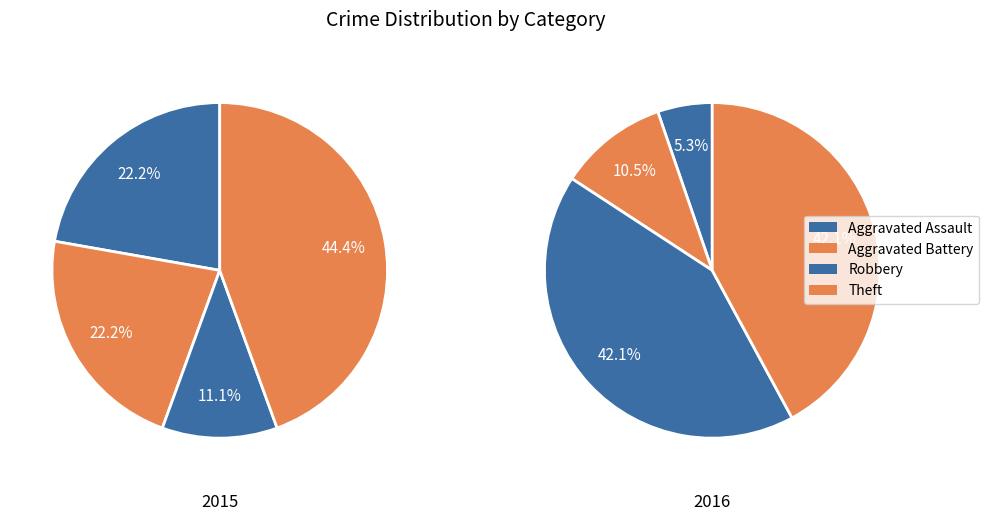

Which category has the biggest portion of the pie?

Robbery